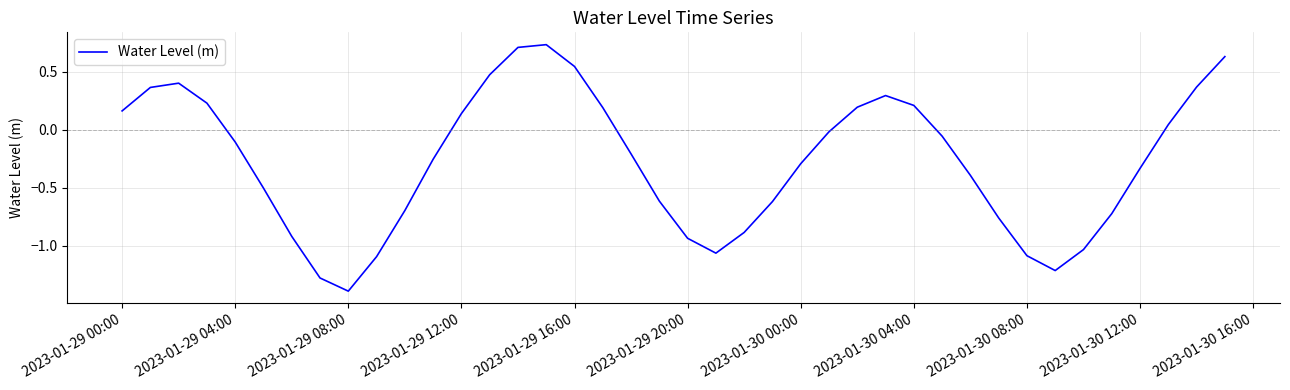

What is the smallest value displayed?

-1.4